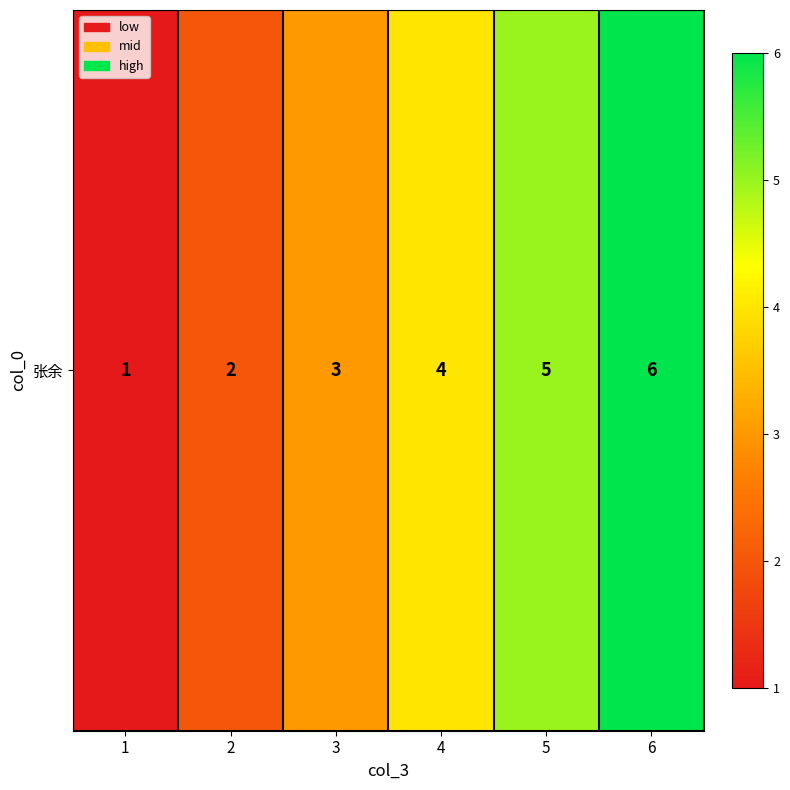

Where is the data nearest to the value 3?

3